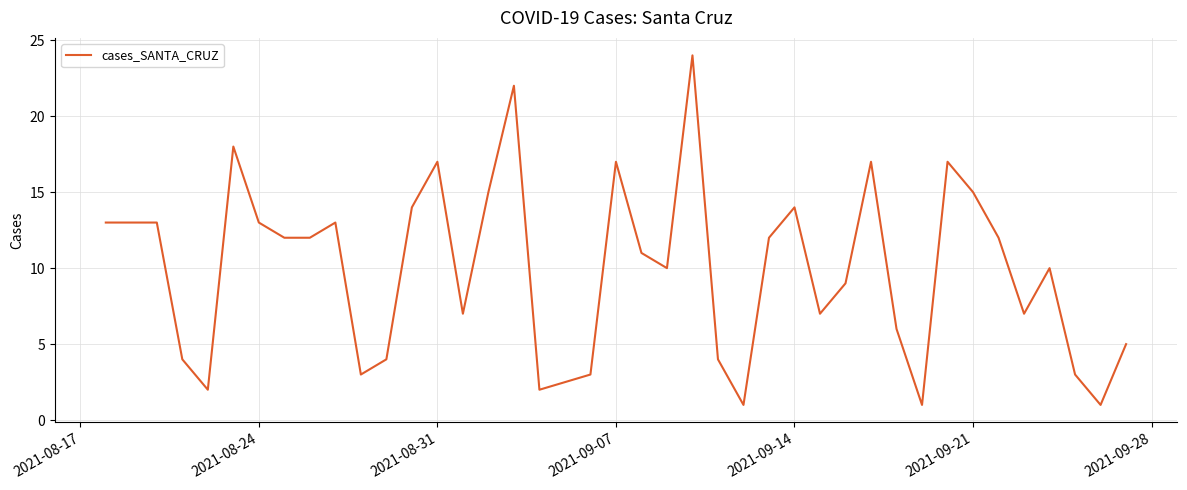

Reading right to left, extract all data points from this chart.

5	1	3	10	7	12	15	17	1	6	17	9	7	14	12	1	4	24	10	11	17	3	2	22	15	7	17	14	4	3	13	12	12	13	18	2	4	13	13	13